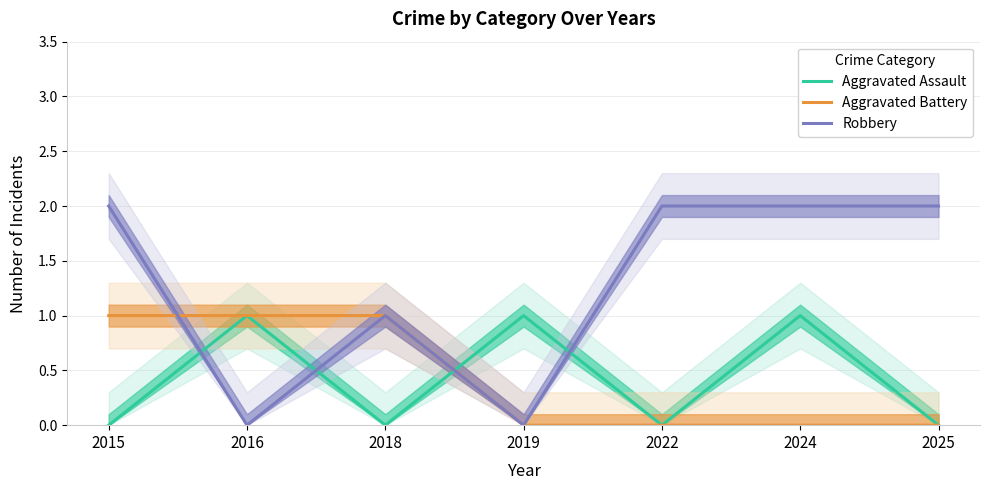

What is the total value across all series at 2025?

2